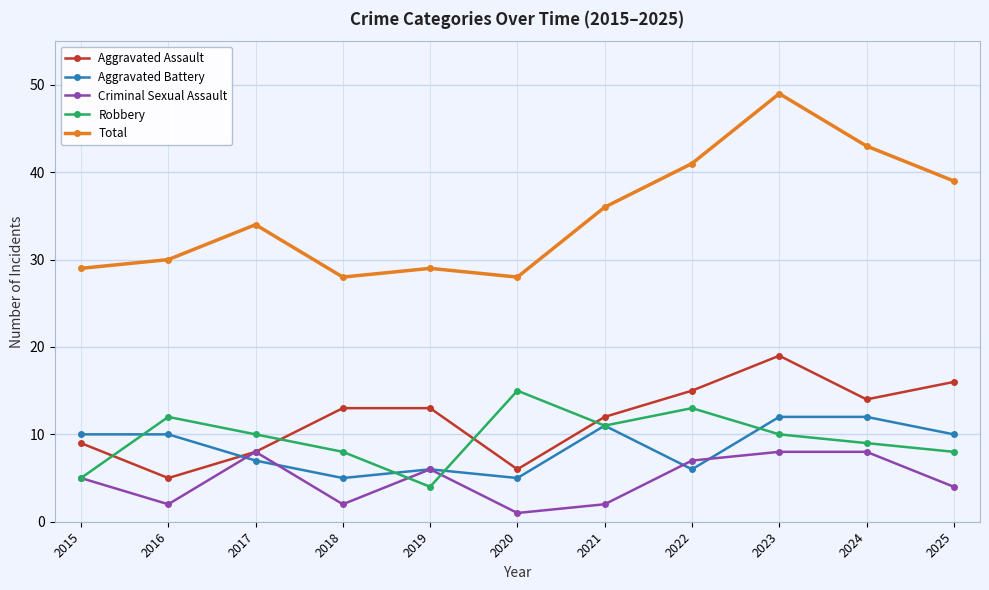

What is the value of the Robbery point at the 11th from the left?

8